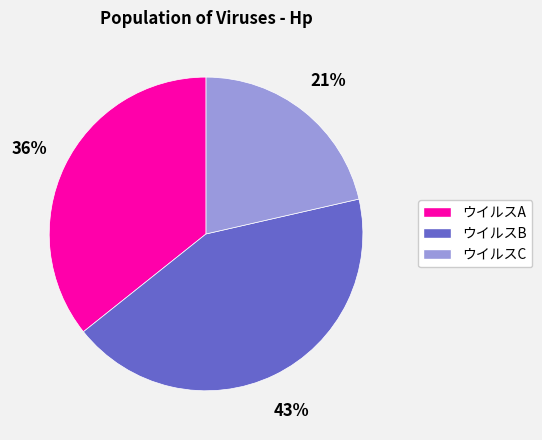

Do ウイルスB and ウイルスA together represent more than half of the pie?

Yes